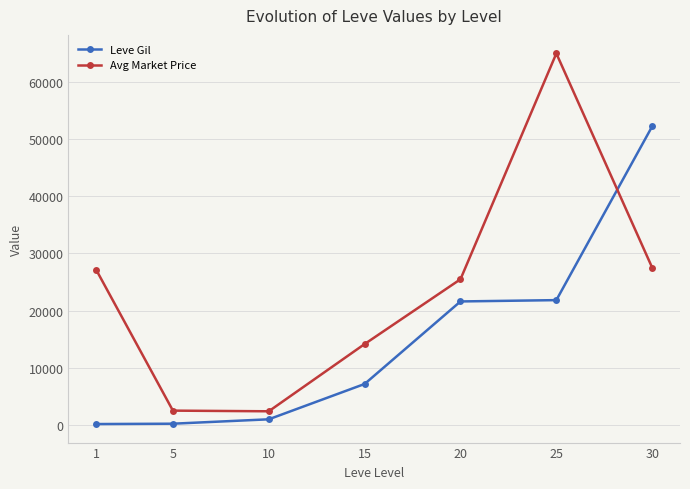

Which series has the largest range (max minus min)?

Avg Market Price